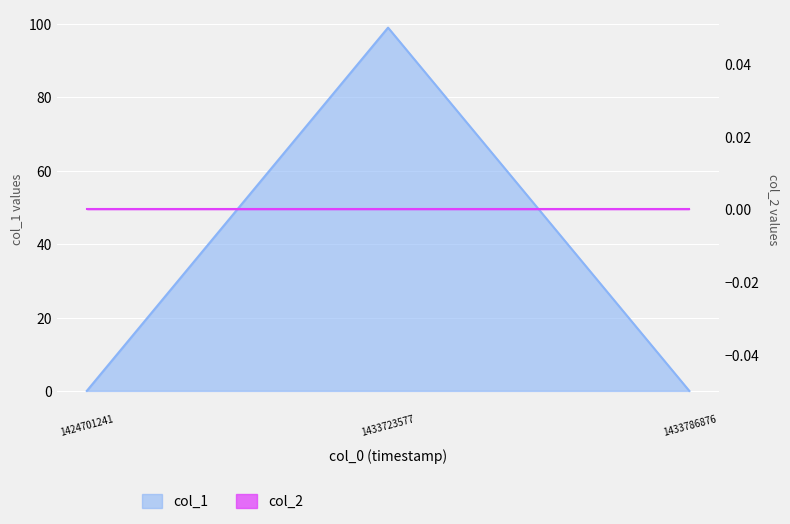

What is the value of the 2nd point from the left?

99